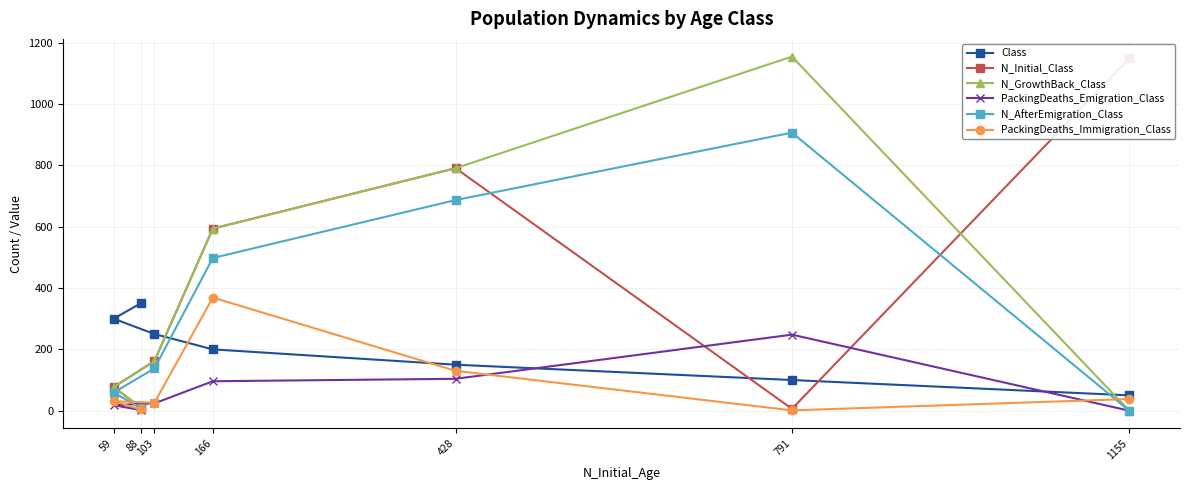

Which series has the widest spread of values?

N_GrowthBack_Class